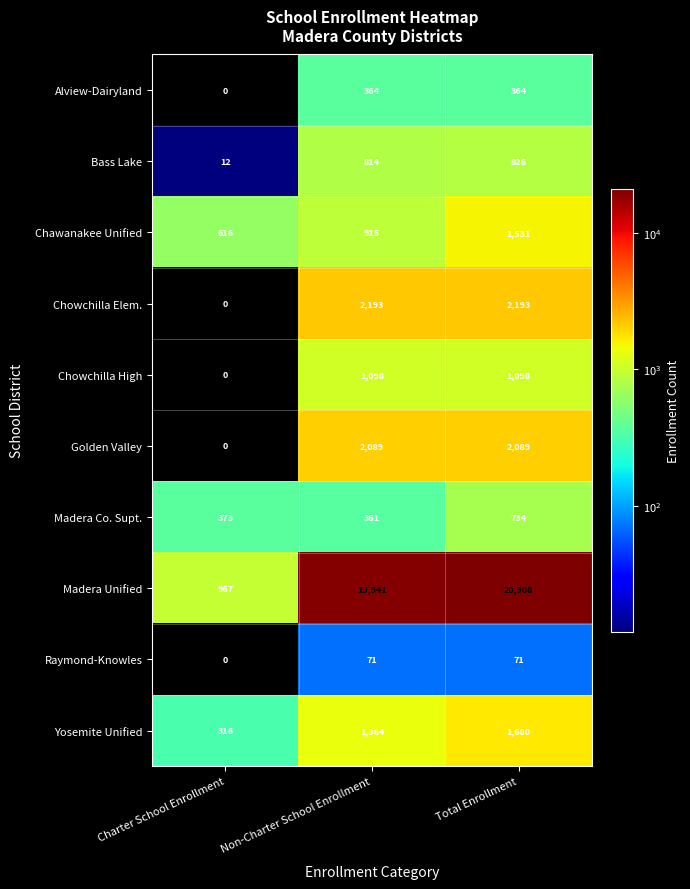

What value does the Golden Valley series have at Total Enrollment?

2089